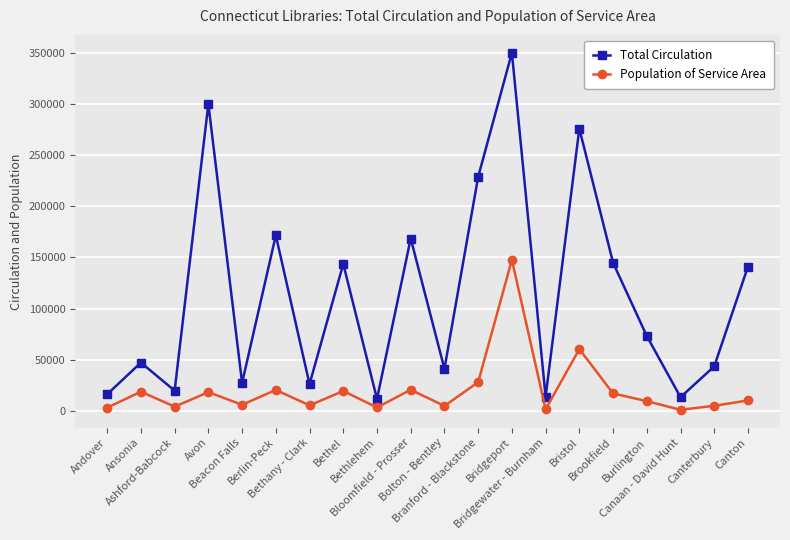

Is it true that Total Circulation equals 78700 at Bethel?

False